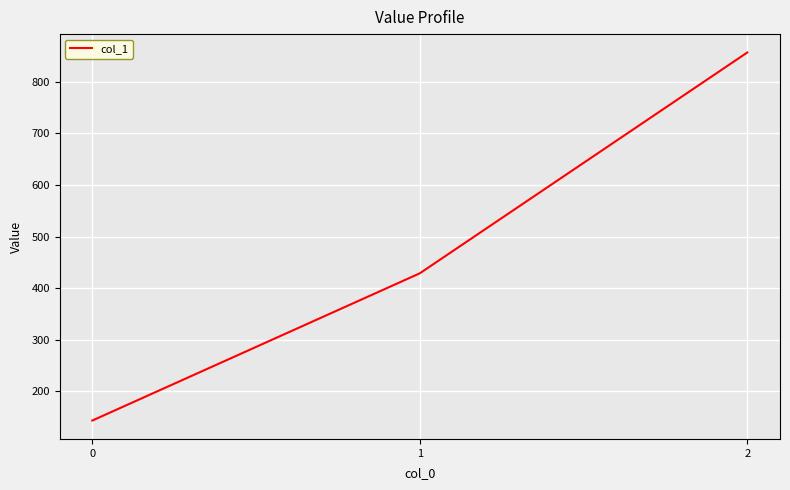

Reading left to right, list all the values displayed in this chart.

142.9	428.6	857.1